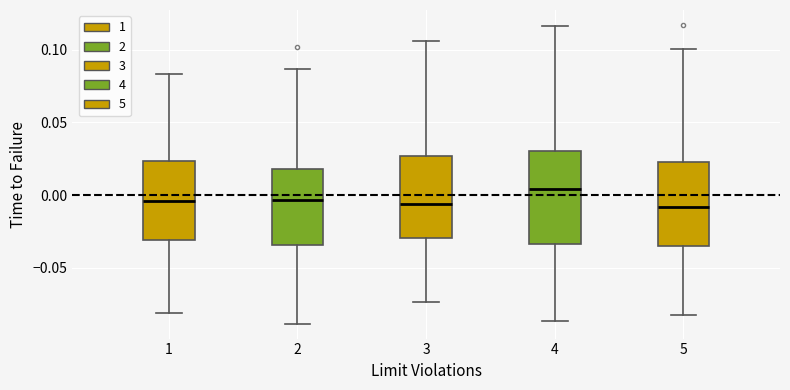

Which box has the highest median line?

4